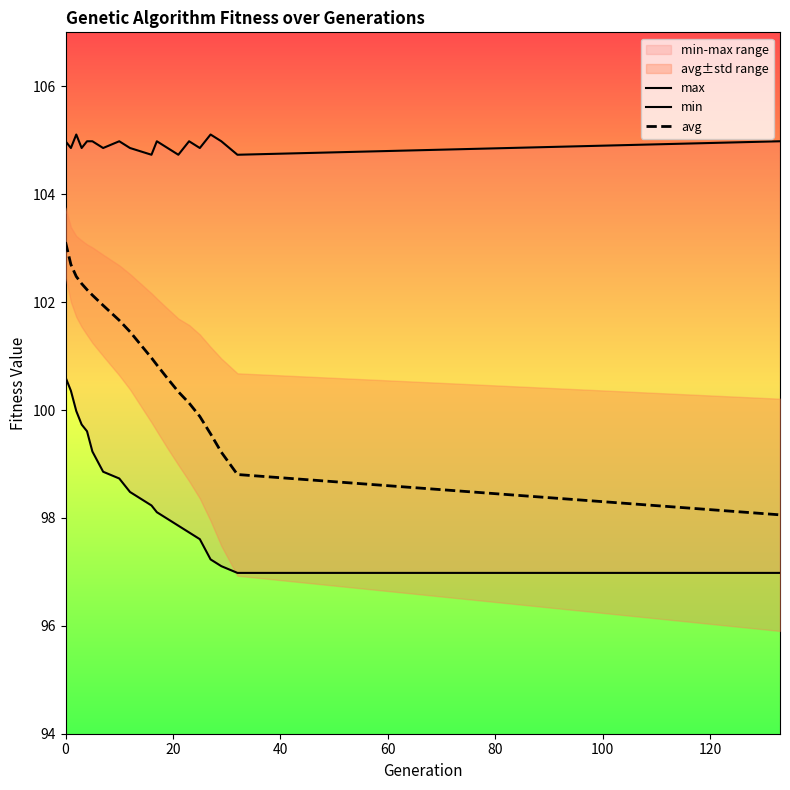

True or false: min has a value of 156.7 at 140.

False